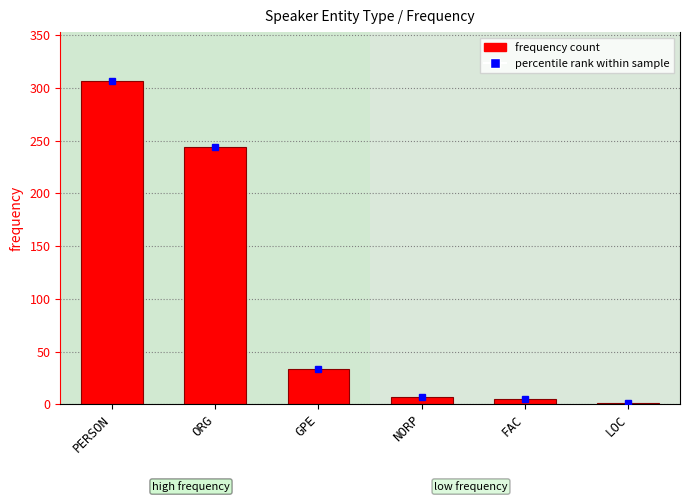

Reading left to right, transcribe all the data shown in this chart.

PERSON=307	ORG=244	GPE=33	NORP=7	FAC=5	LOC=1